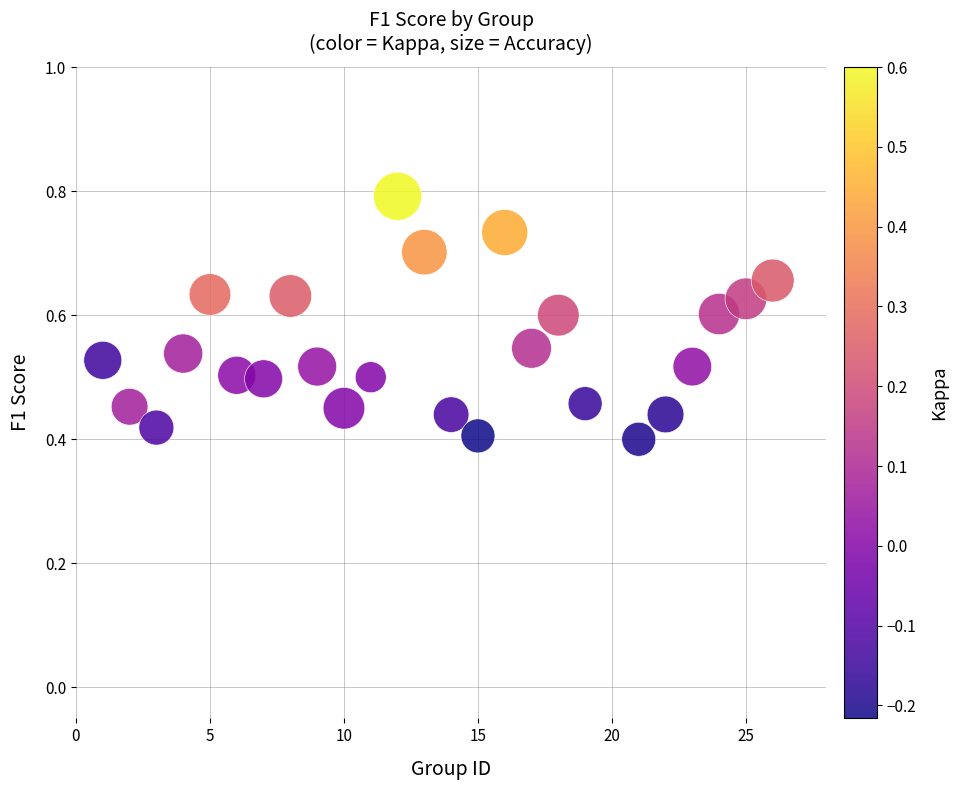

What is the range of X values (max minus min)?

25.0